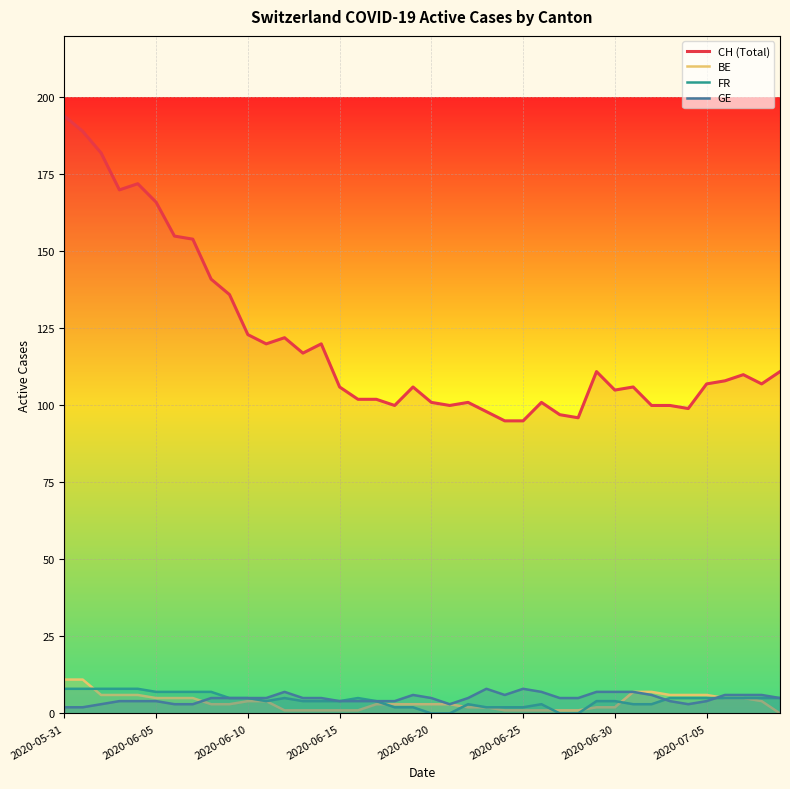

Reading left to right, transcribe all the data shown in this chart.

CH (Total): 194	189	182	170	172	166	155	154	141	136	123	120	122	117	120	106	102	102	100	106	101	100	101	98	95	95	101	97	96	111	105	106	100	100	99	107	108	110	107	111
BE: 11	11	6	6	6	5	5	5	3	3	4	4	1	1	1	1	1	3	3	3	3	3	2	2	1	1	1	1	1	2	2	7	7	6	6	6	5	5	4	0
FR: 8	8	8	8	8	7	7	7	7	5	5	4	5	4	4	4	5	4	2	2	0	0	3	2	2	2	3	0	0	4	4	3	3	5	5	5	5	5	5	5
GE: 2	2	3	4	4	4	3	3	5	5	5	5	7	5	5	4	4	4	4	6	5	3	5	8	6	8	7	5	5	7	7	7	6	4	3	4	6	6	6	5